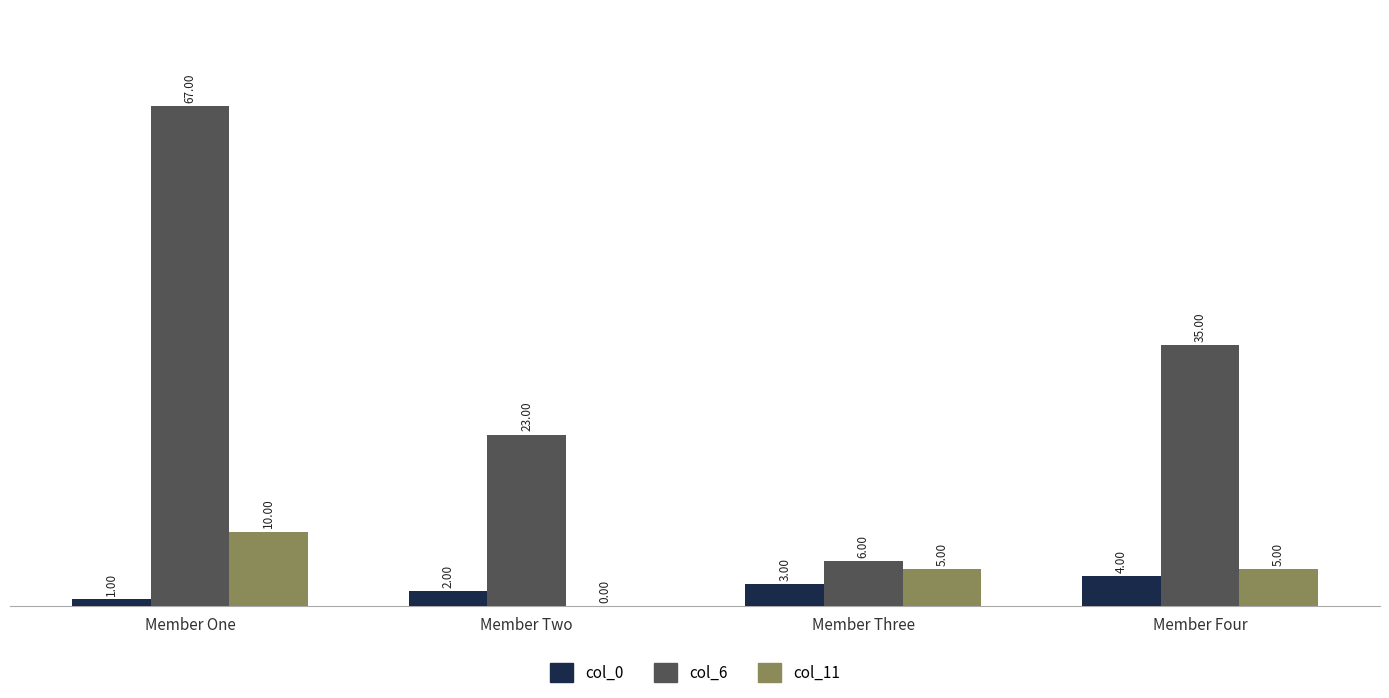

At which label does col_11 first exceed 5?

Member One